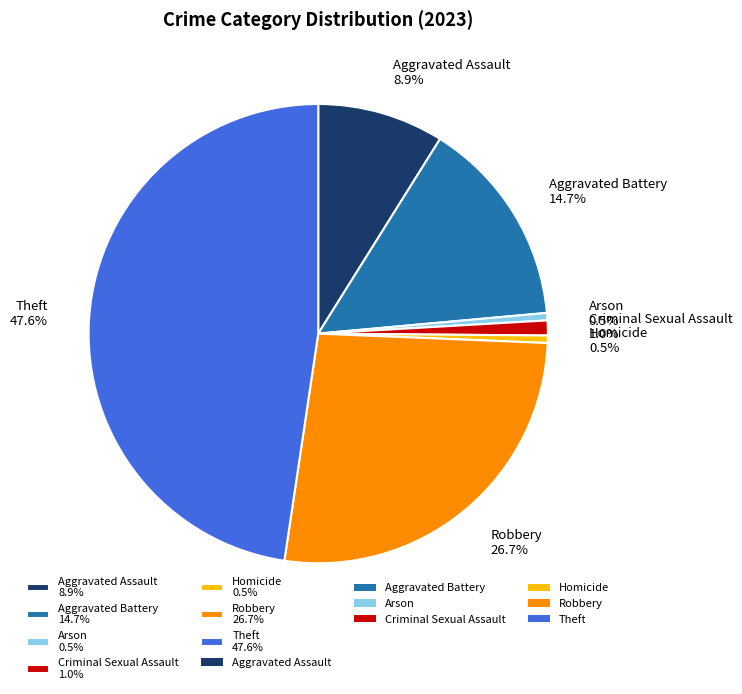

Combined, do Homicide and Aggravated Battery account for over 50%?

No